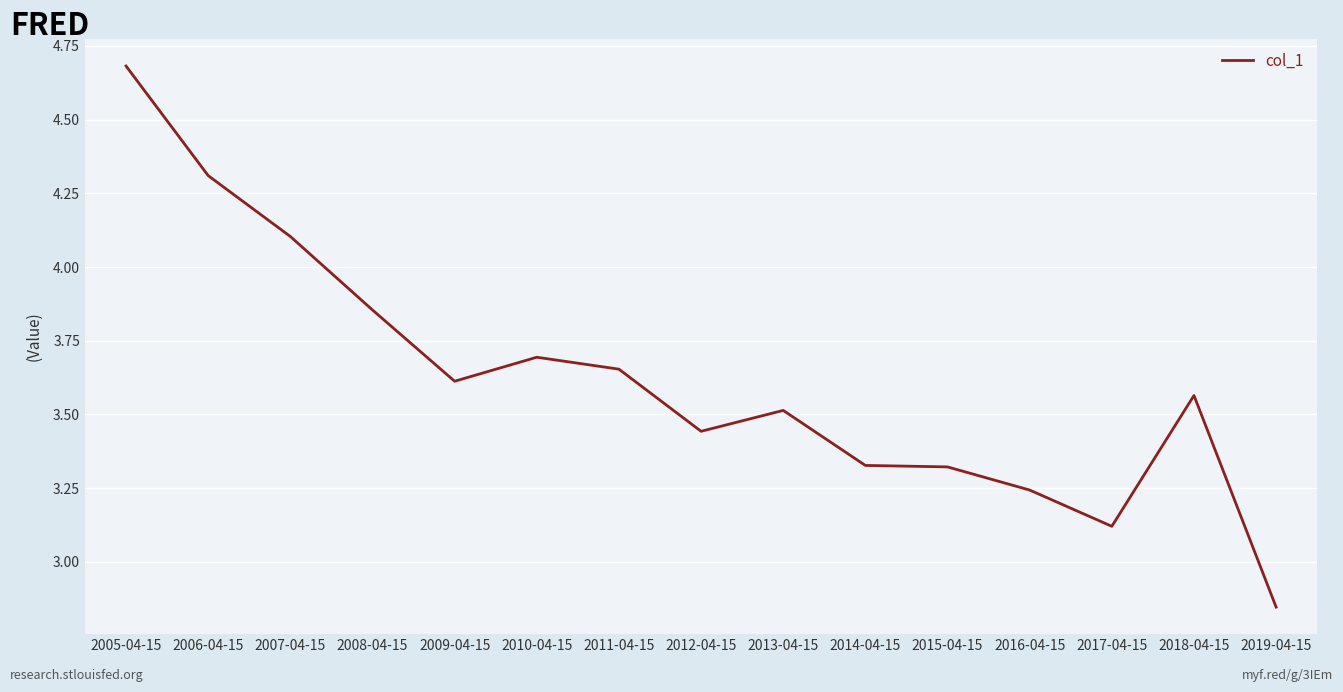

What is the difference between the values at 2015-04-15 and 2008-04-15?

0.5